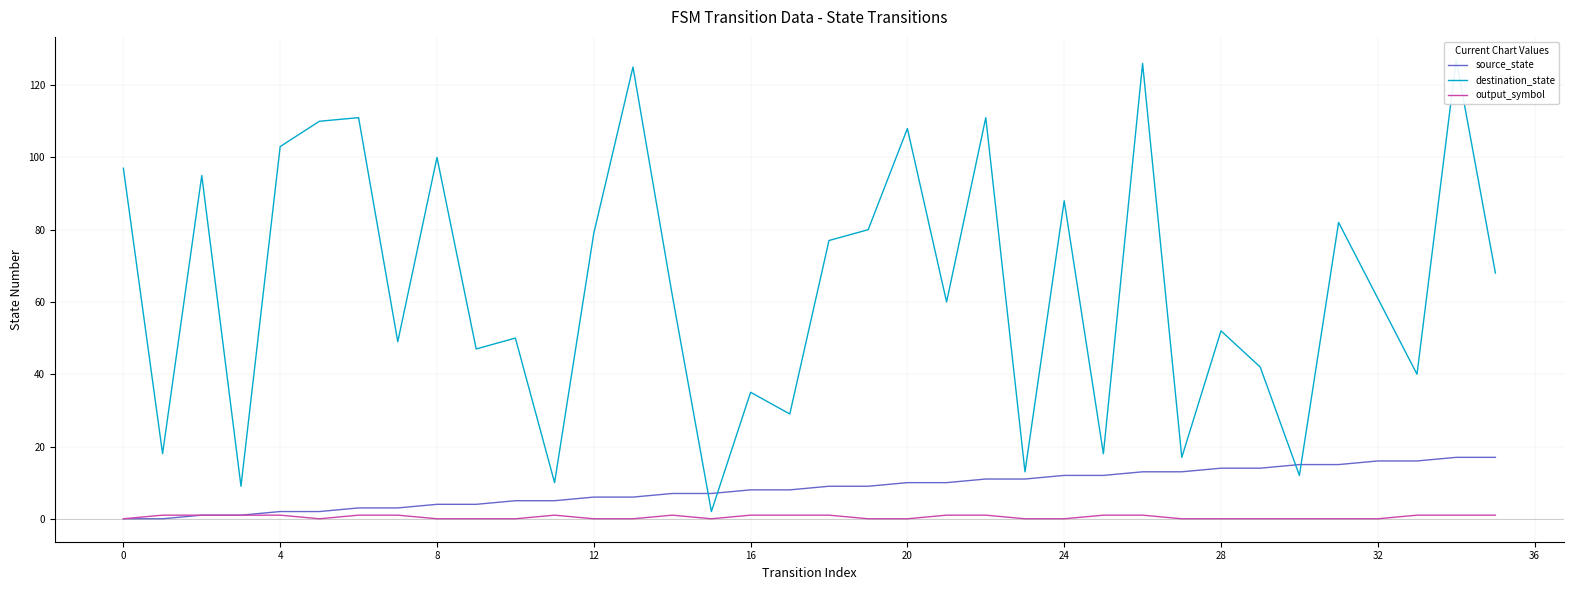

At which category is the sum across all series the highest?

34